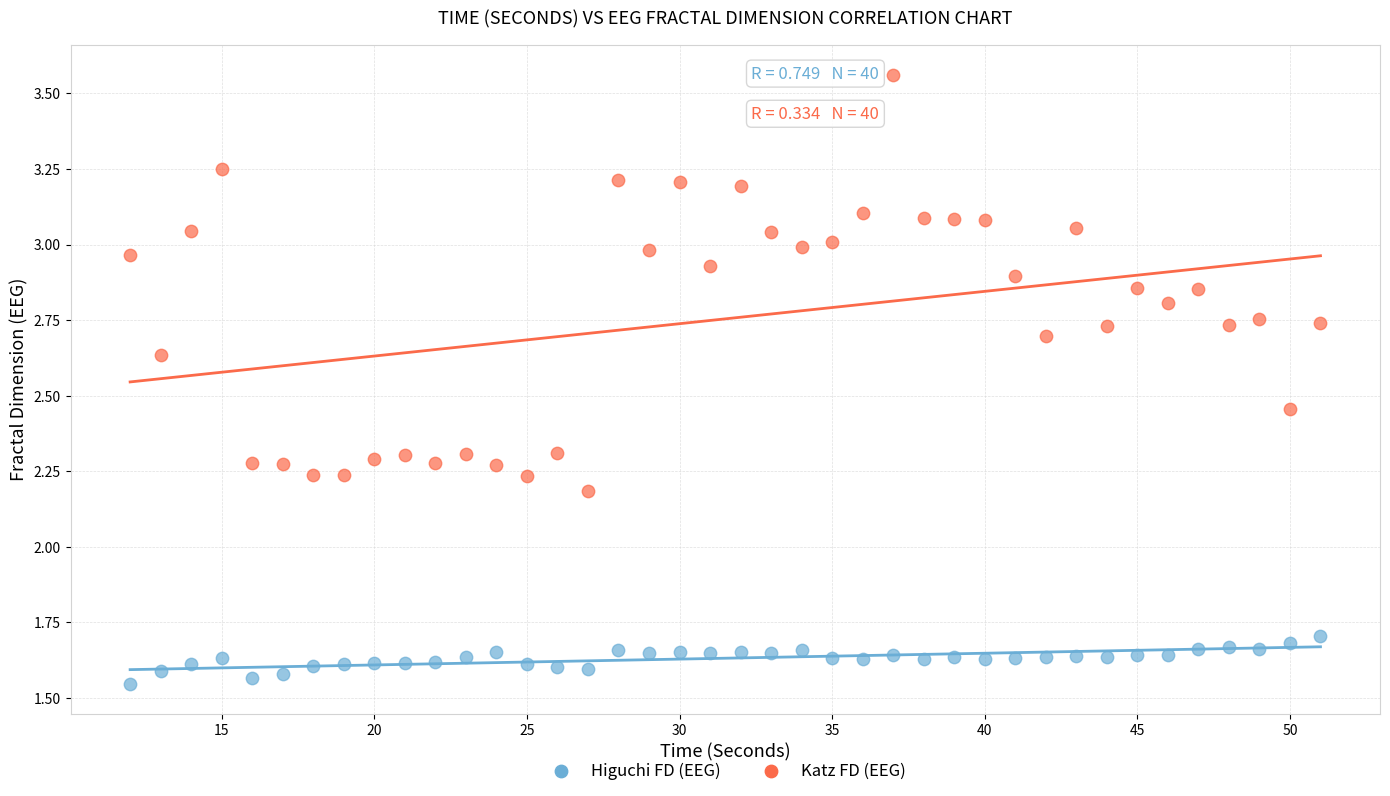

What are all the series names shown in the legend?

Higuchi FD (EEG), Katz FD (EEG)